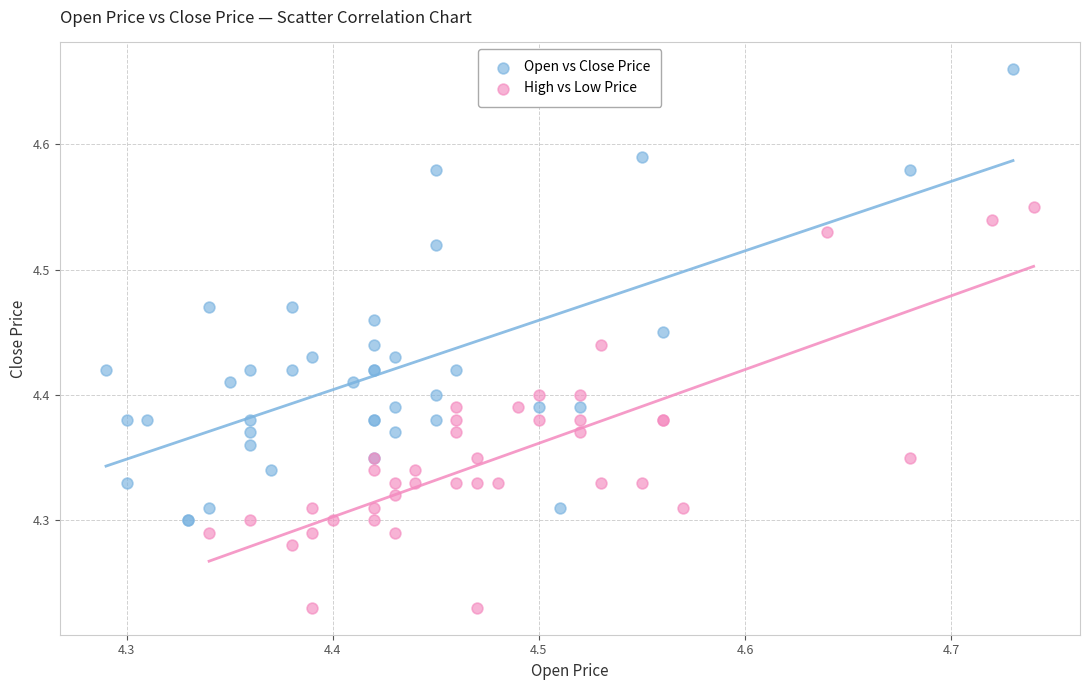

Which series has the largest Y range (max minus min)?

Open vs Close Price